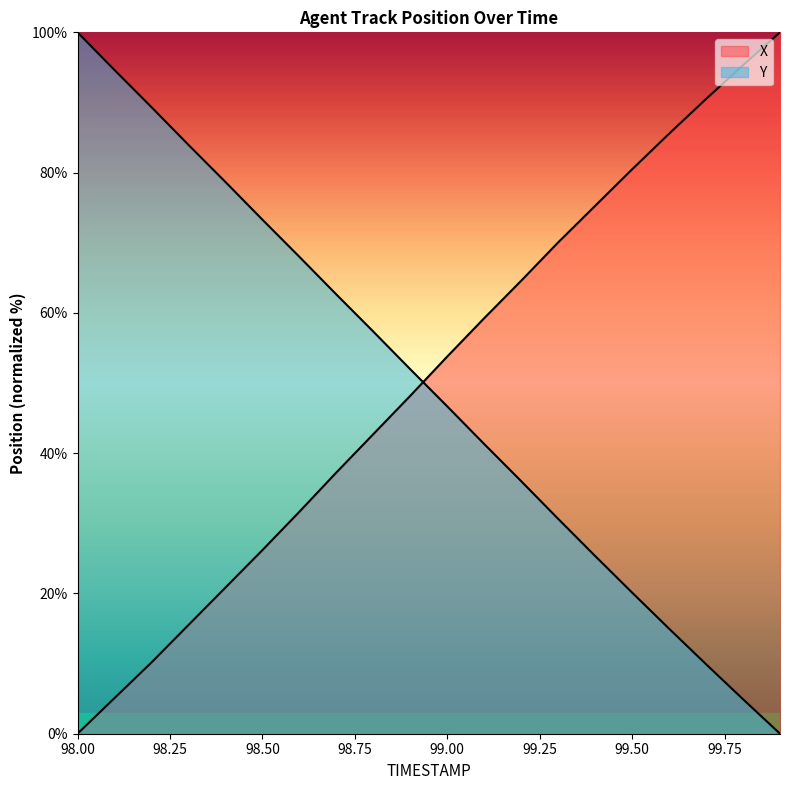

Rank the series by their maximum value, from lowest to highest.

X, Y